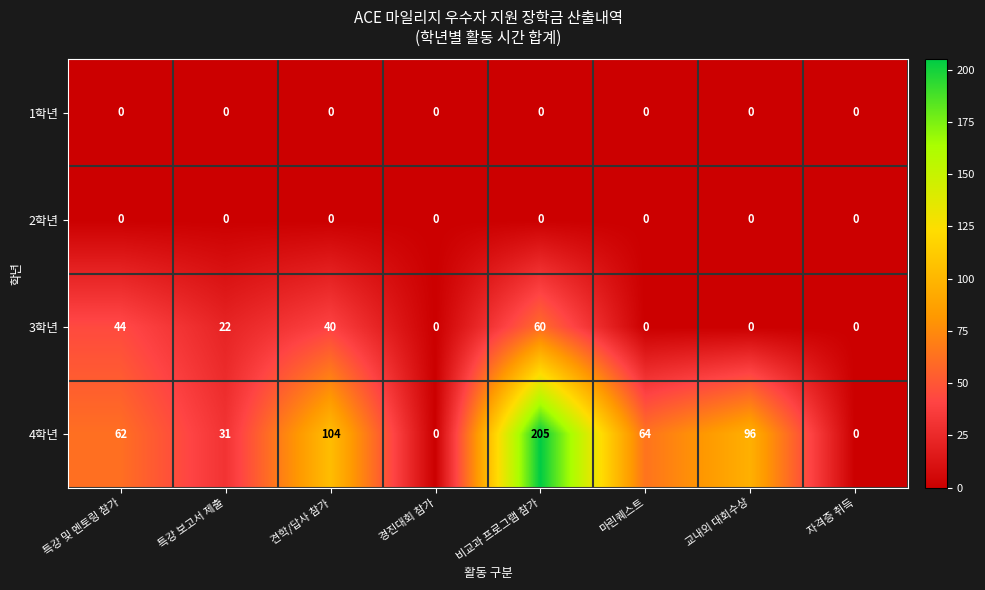

Which series has the widest spread of values?

4학년